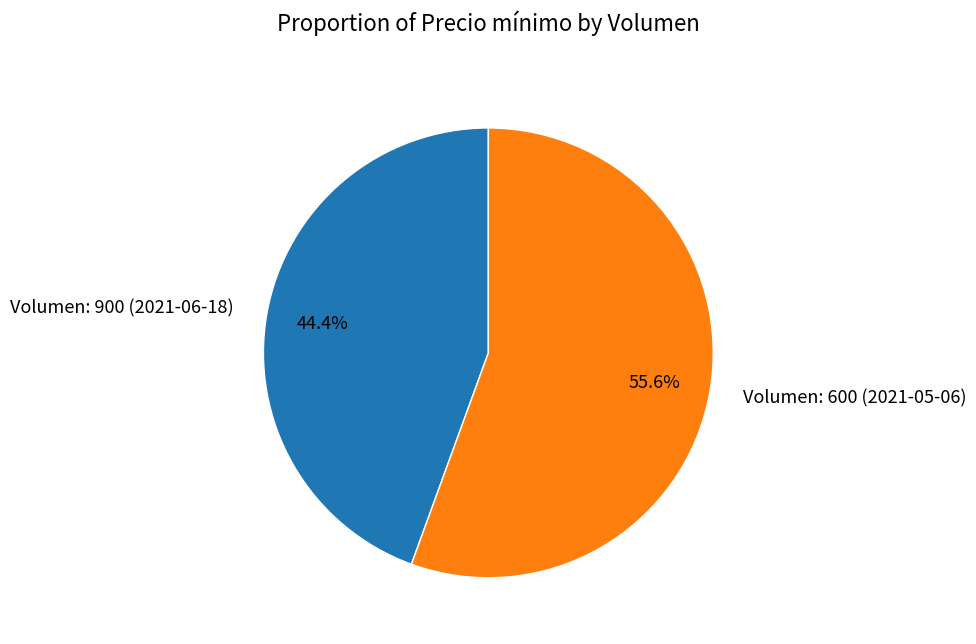

To the nearest percent, what is the difference between the Volumen: 900 (2021-06-18) and Volumen: 600 (2021-05-06) slice percentages?

11%